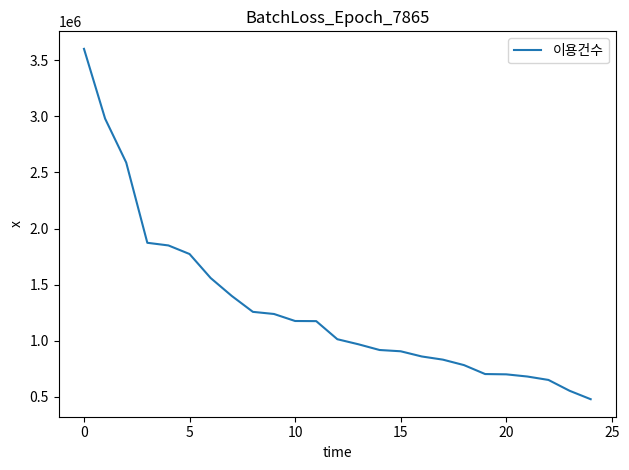

Count the number of categories in the chart.

25